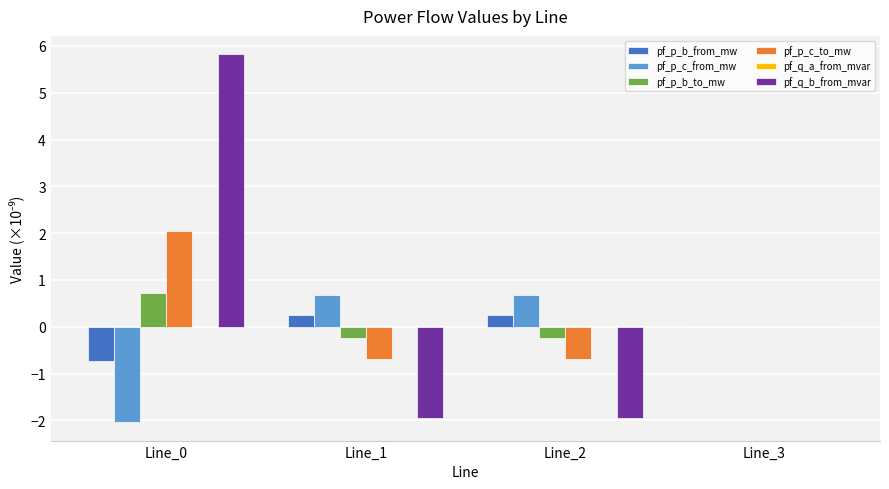

Does the chart contain stacked bars?

No